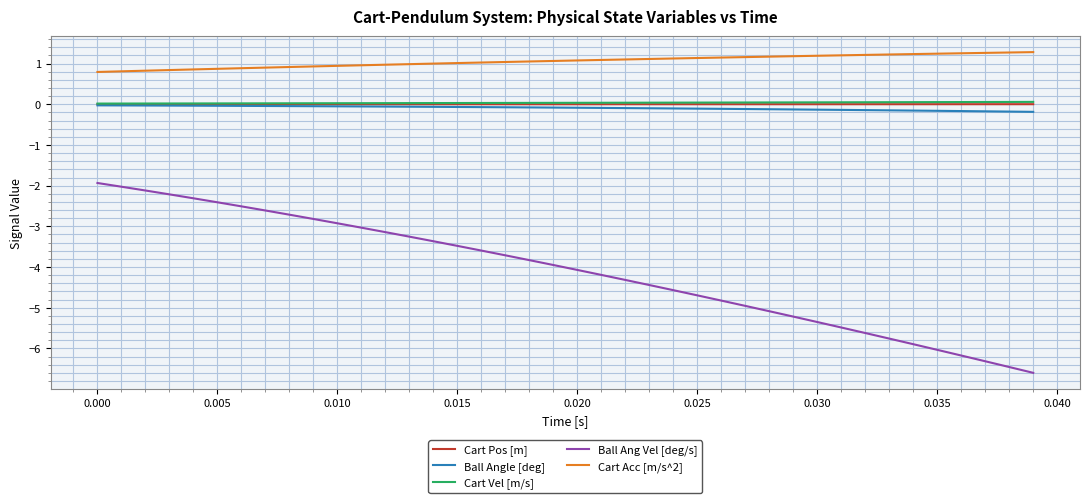

How many lines are shown in the chart?

5